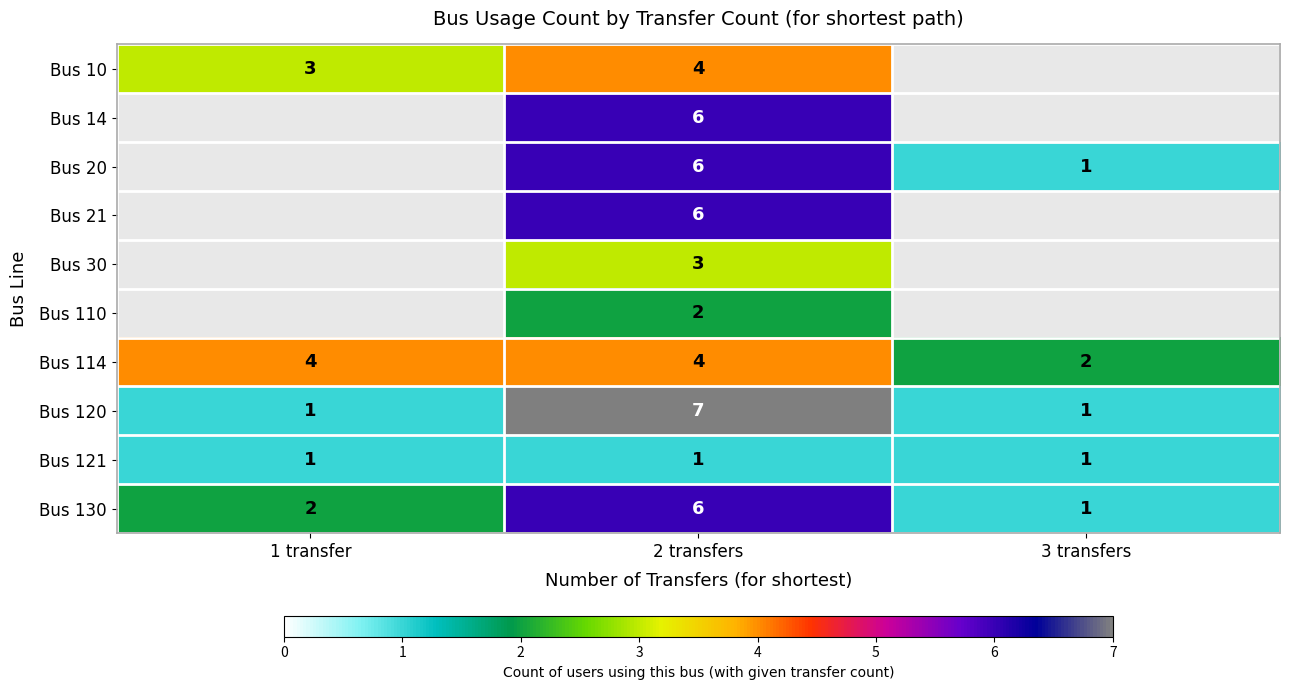

What is the total value across all series at 2 transfers?

45